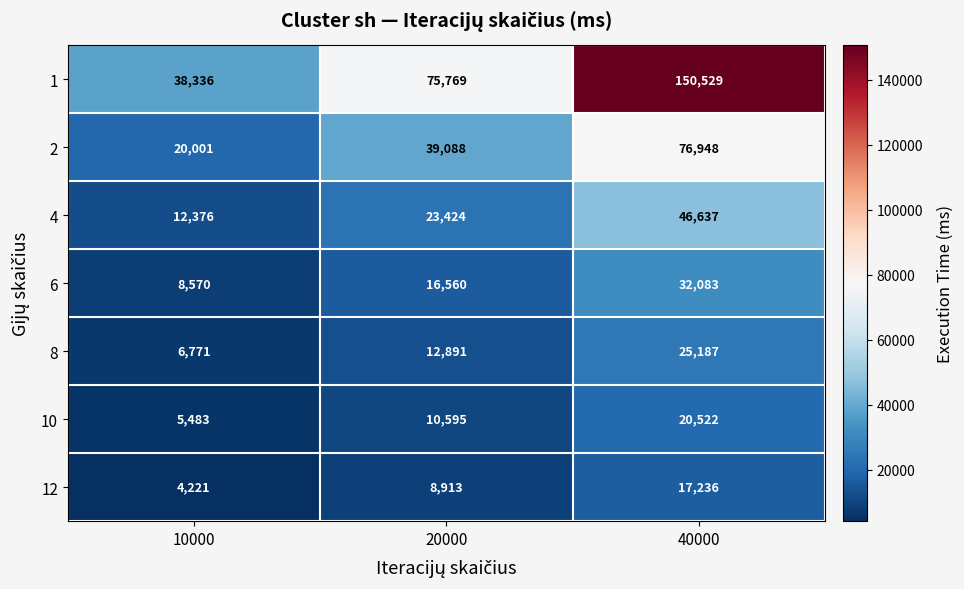

At how many categories does at least one series exceed 15724?

3